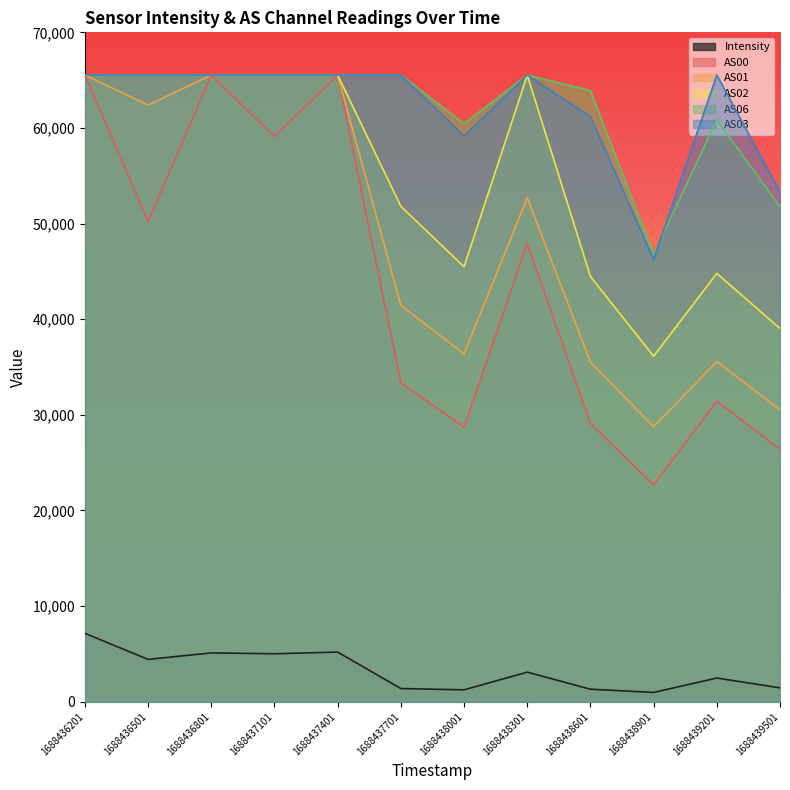

How many AS03 values are between 61179 and 65535?

9